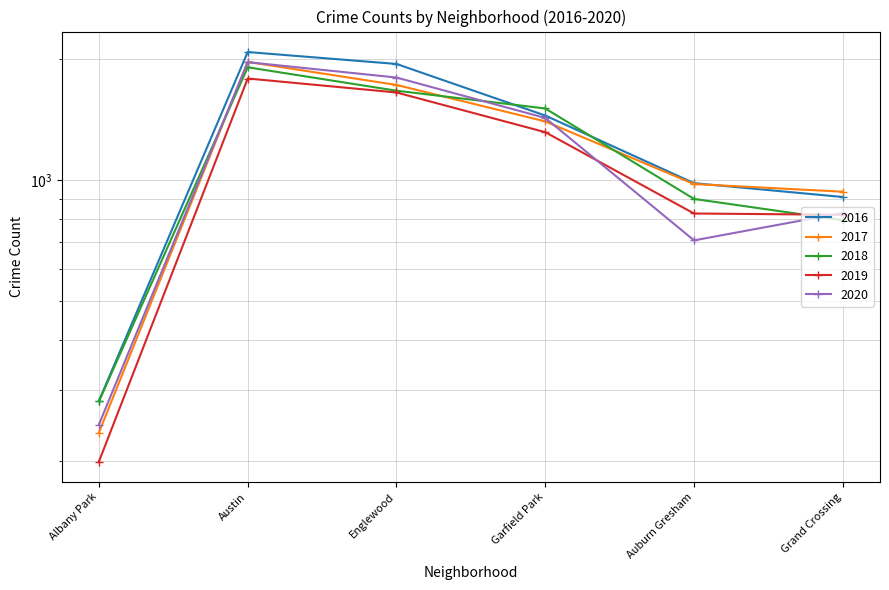

What is the label of the 4th point from the left?

Garfield Park